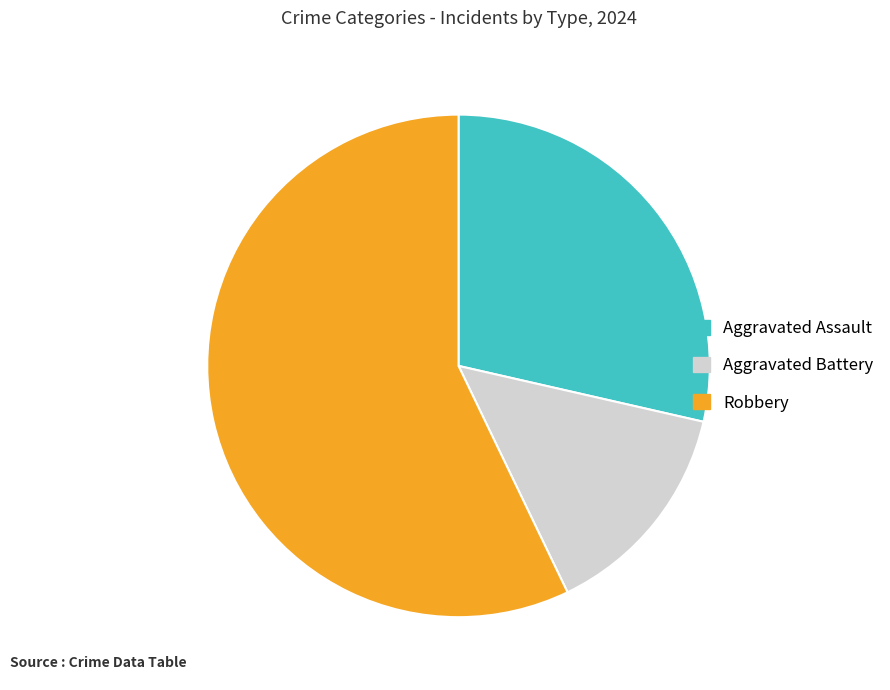

Is the sum of Robbery and Aggravated Assault greater than half?

Yes